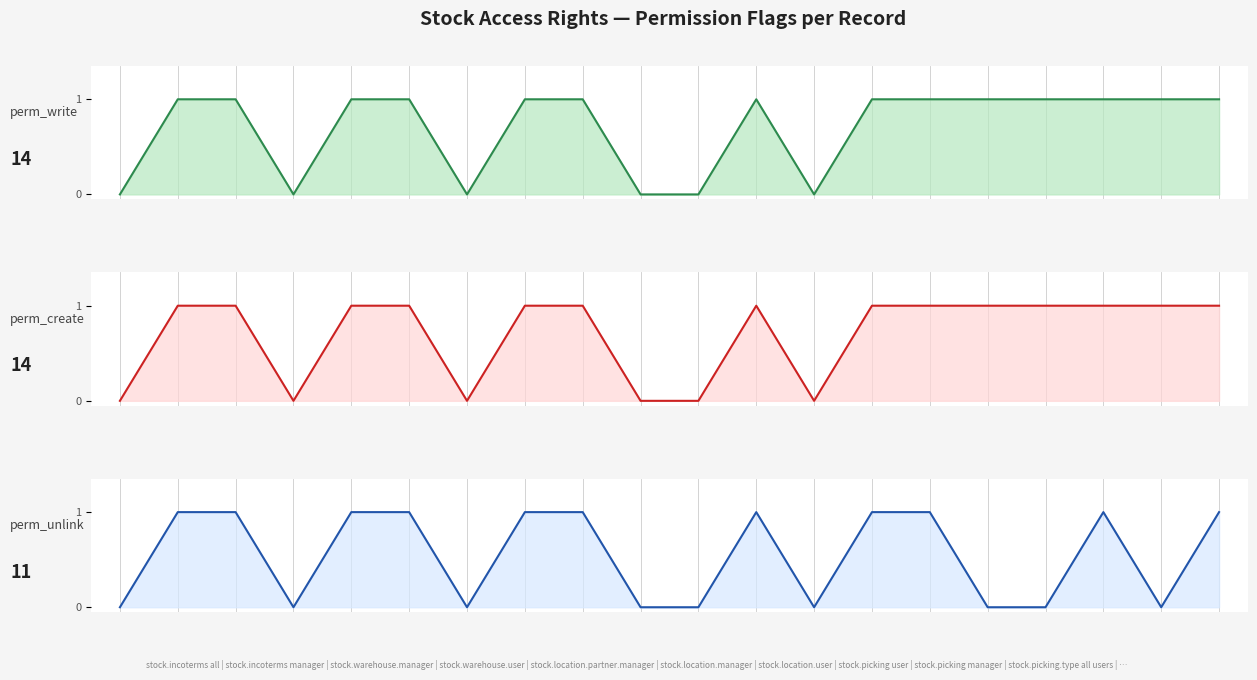

In perm_write, how many points are higher than both neighbors (excluding endpoints)?

1